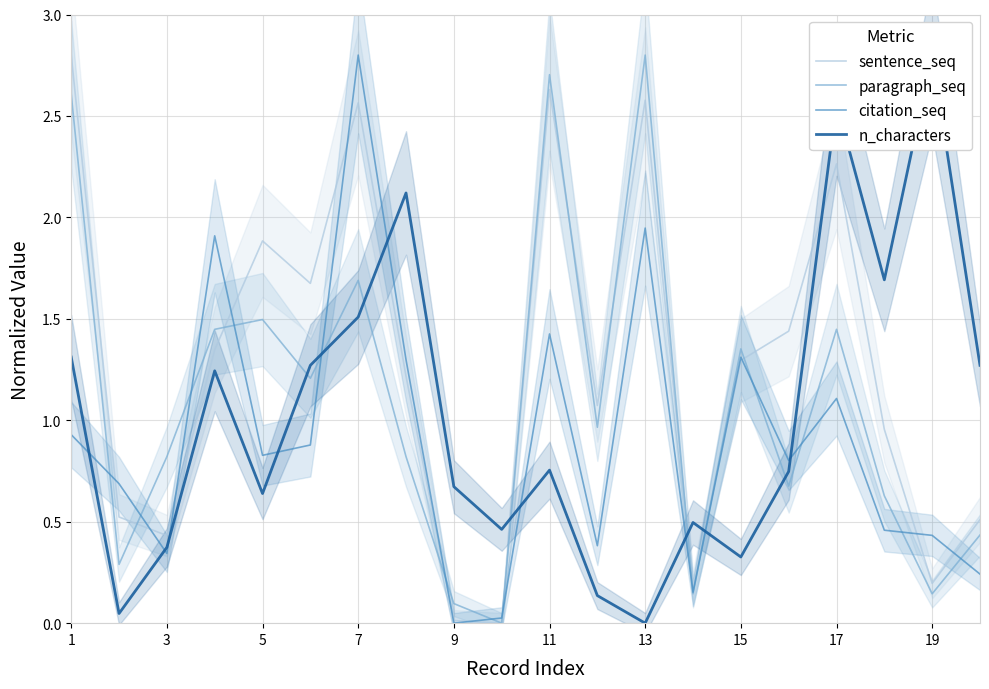

The sentence_seq series shows 4.2 at 13. True or false?

False